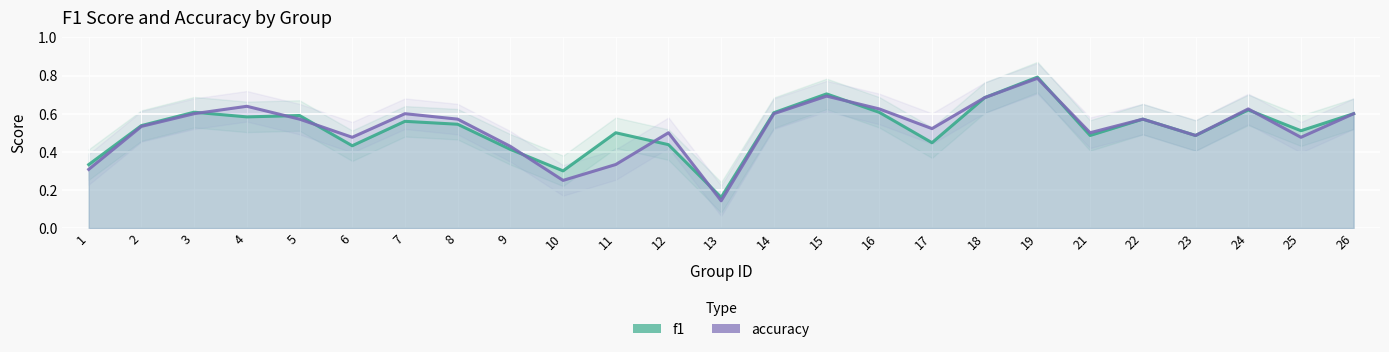

What is the maximum value for accuracy?

0.8